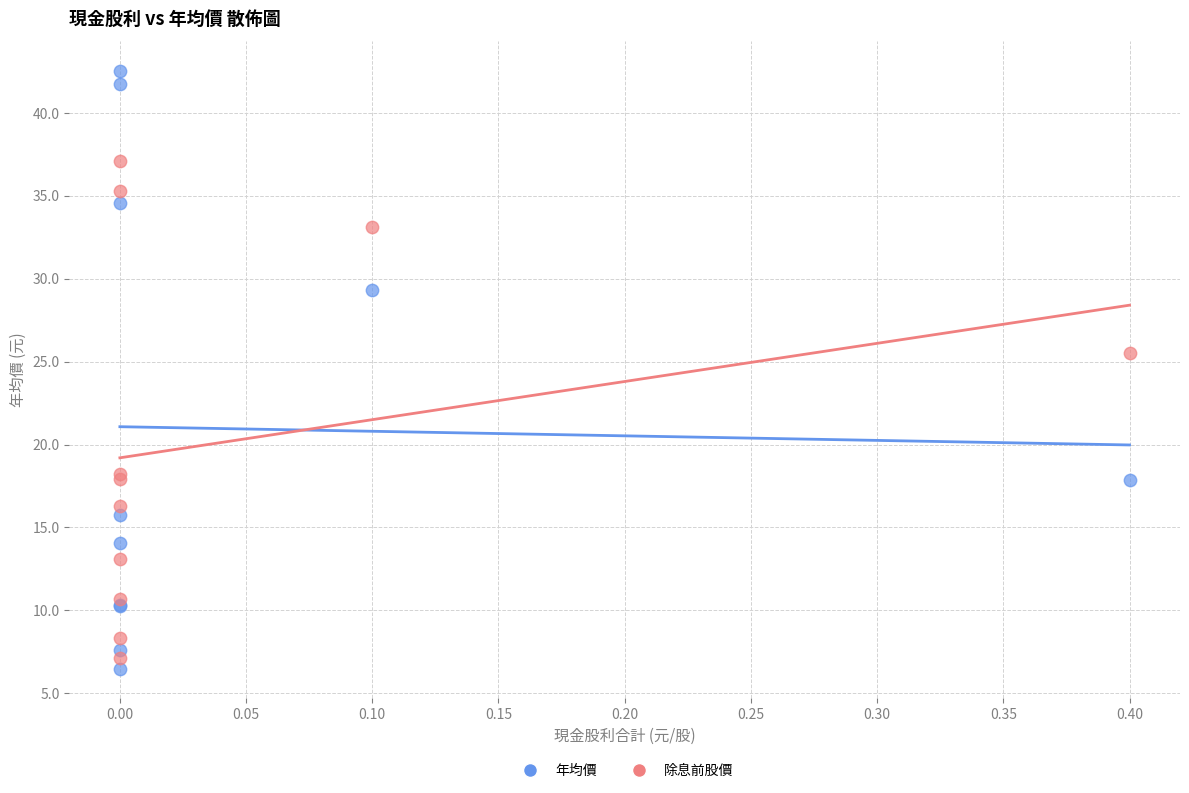

What are all the series names shown in the legend?

年均價, 除息前股價